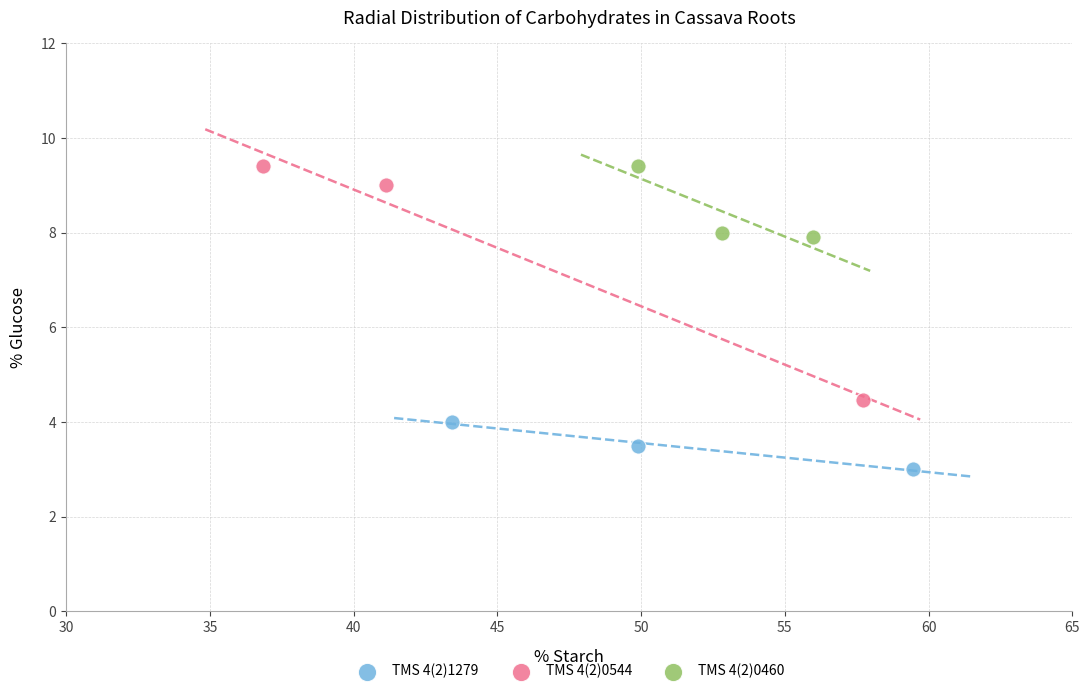

Which series contains the lowest Y value?

TMS 4(2)1279